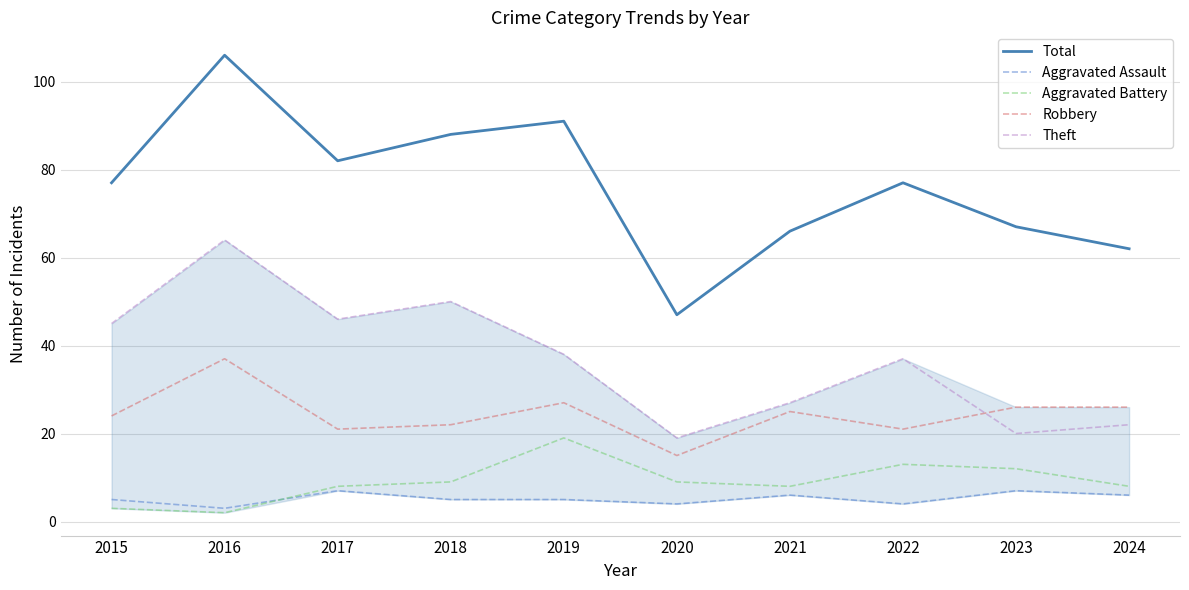

What is the difference between the second highest and minimum values in the Robbery series?

12